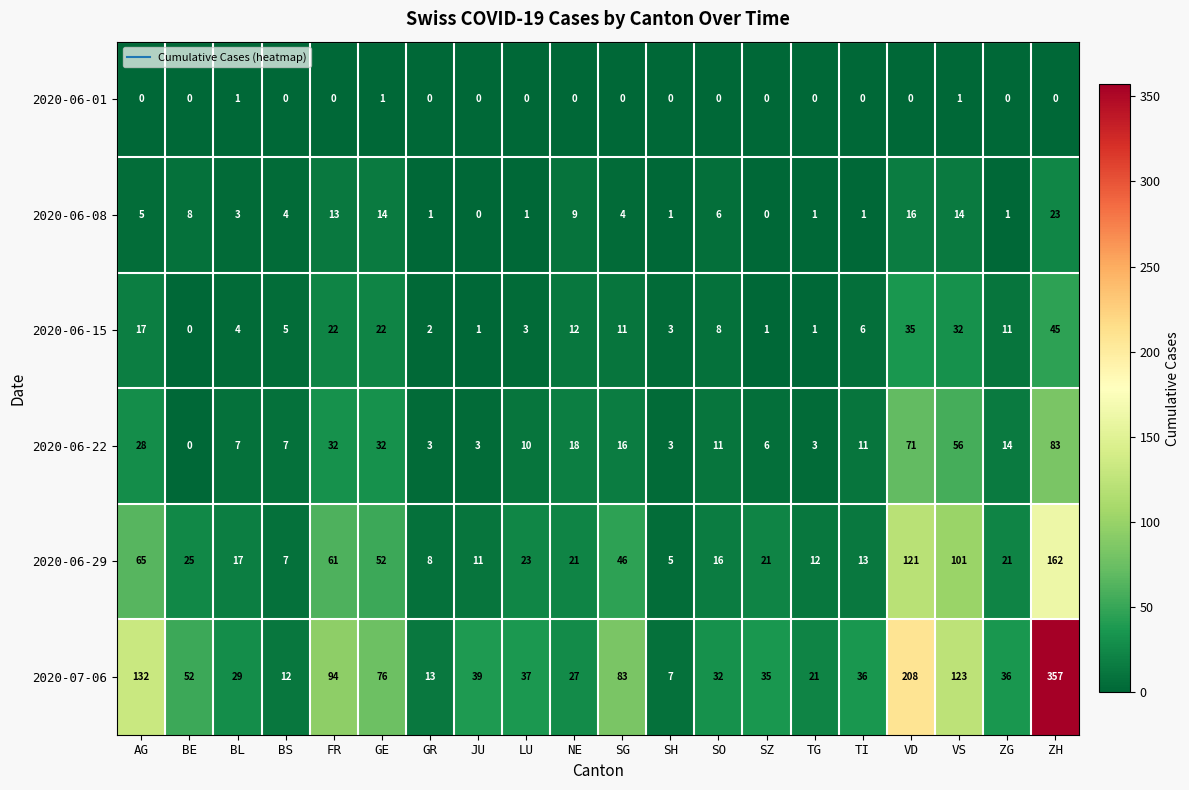

What is the lowest value of the 2020-07-06 series?

7